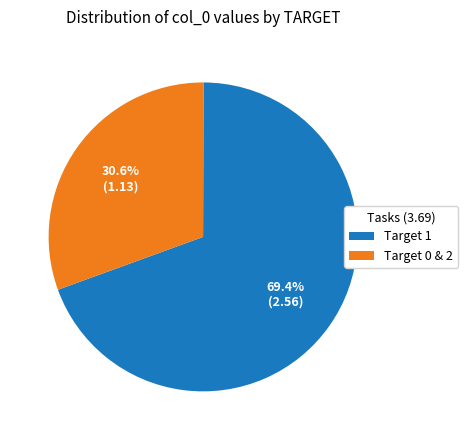

What percentage do Target 1 and Target 0 & 2 together represent?

100.0%